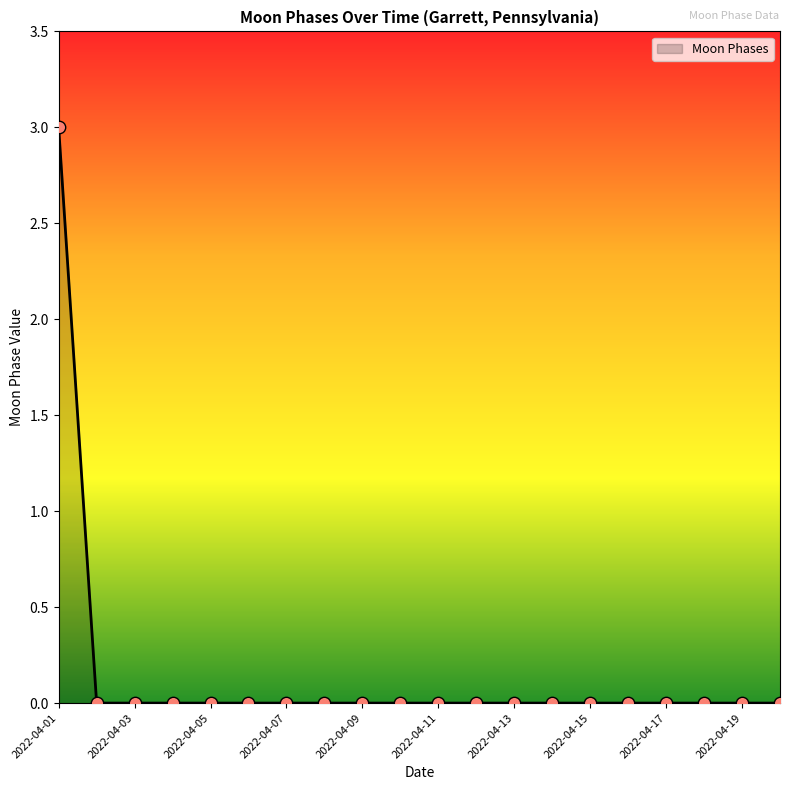

What is the greatest value displayed?

3